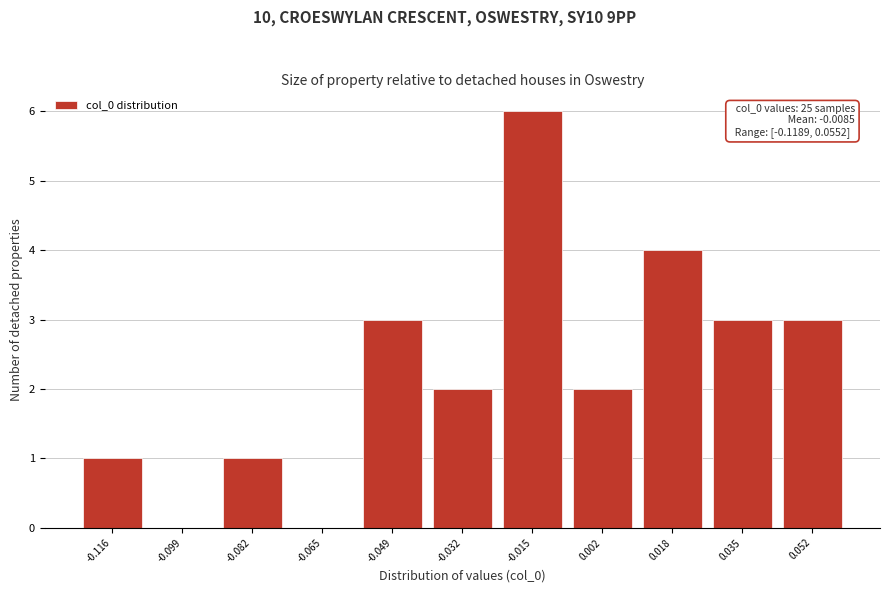

Over which range of the x-axis is the bar tallest?

-0.024 to -0.006